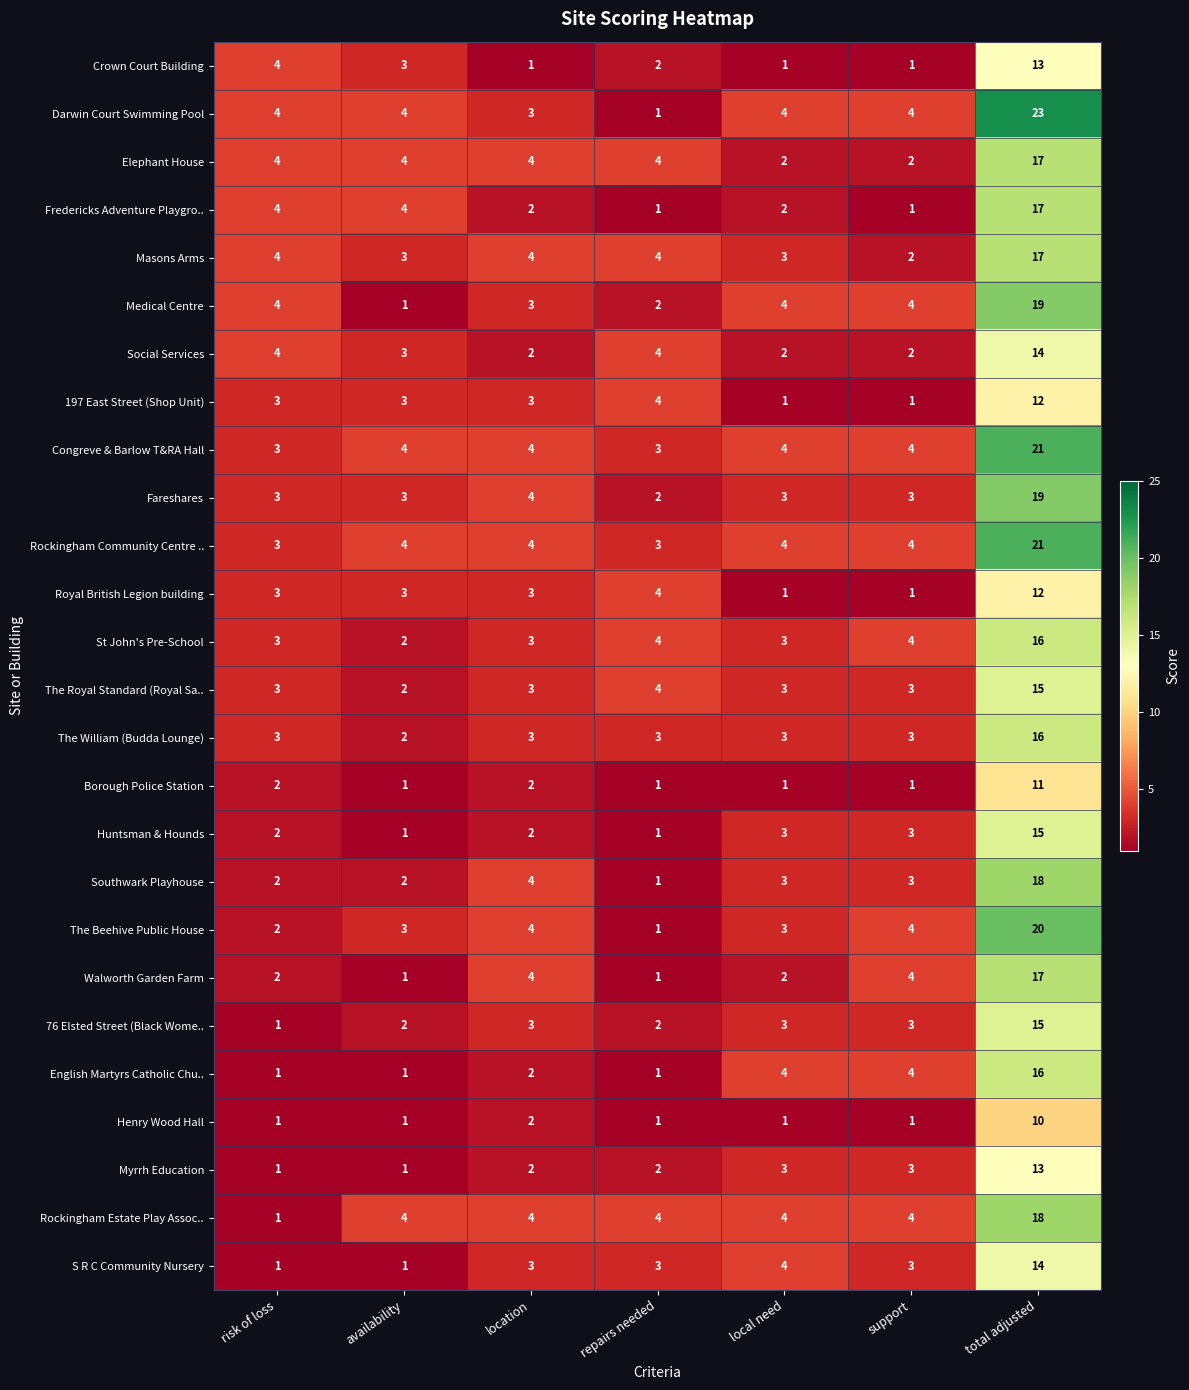

True or false: Fareshares has a value of 3 at risk of loss.

True